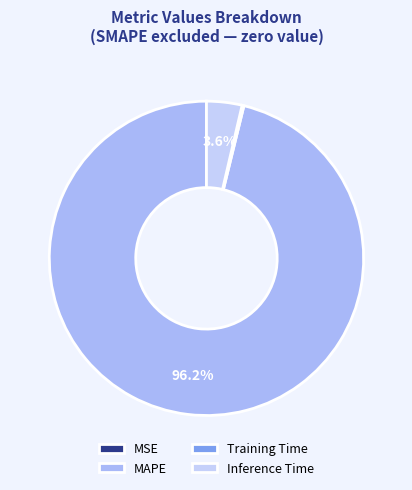

What is the smallest slice in the pie chart?

MSE